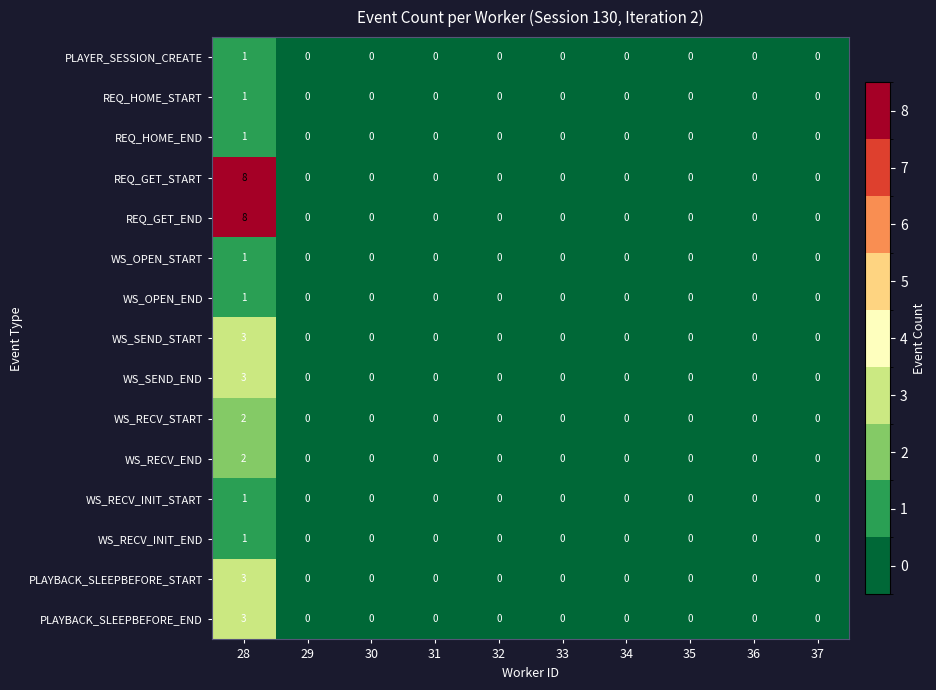

What is the total value across all series at 28?

39